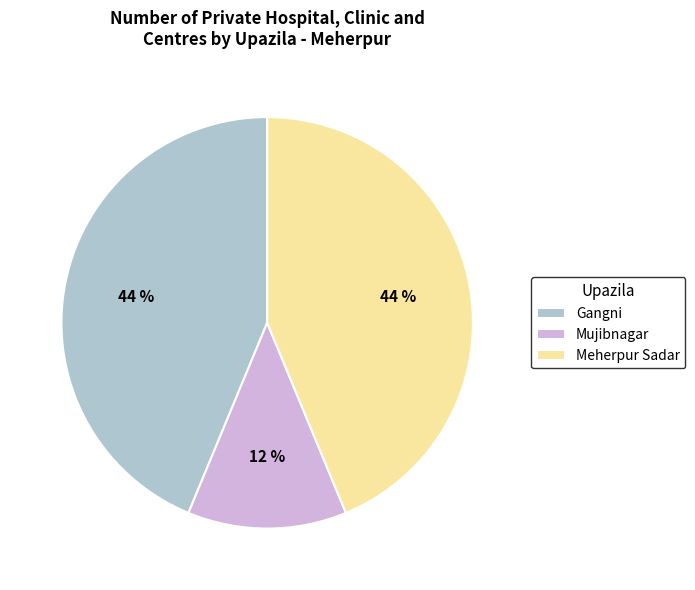

To the nearest percent, what is the average slice percentage?

33%